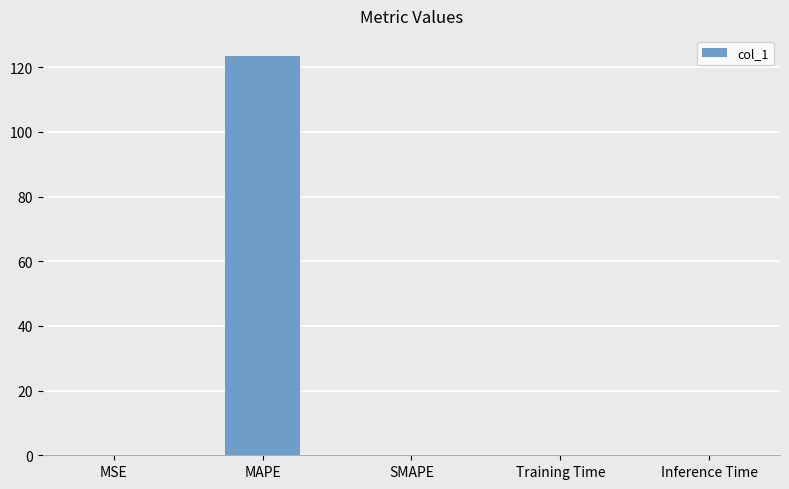

How many distinct data groups are displayed?

1